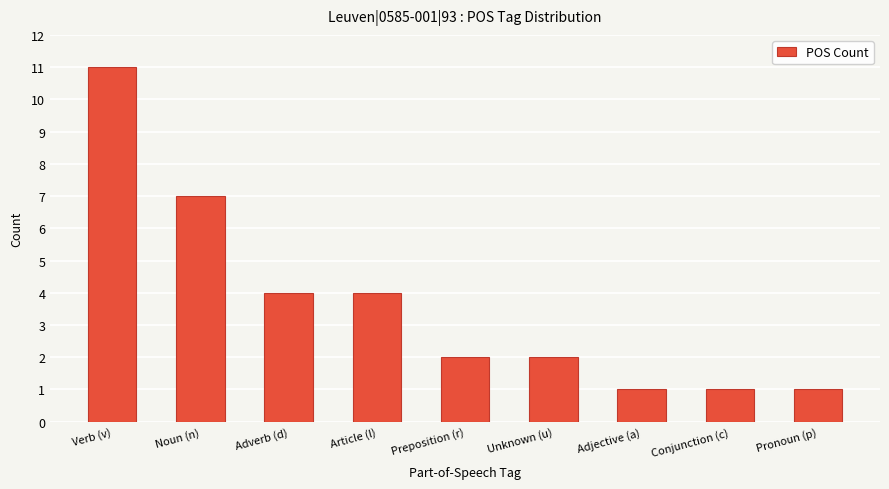

At which category does the chart reach its peak across all series?

Verb (v)